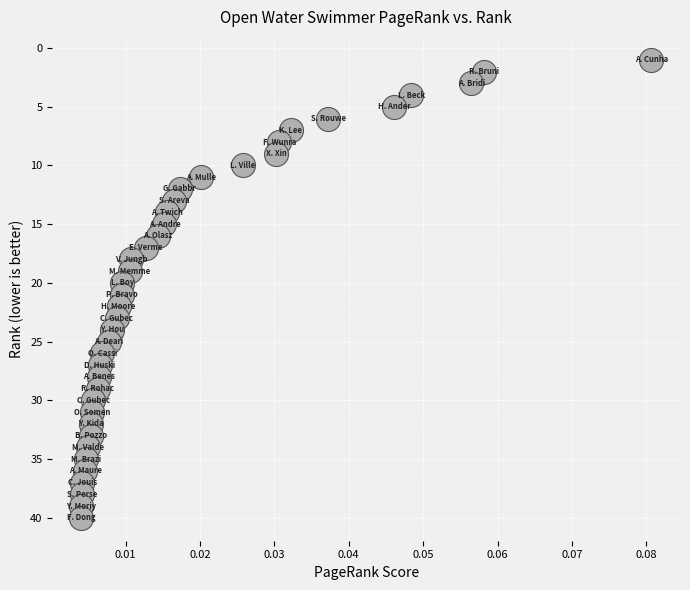

What is the range of Y values (max minus min)?

39